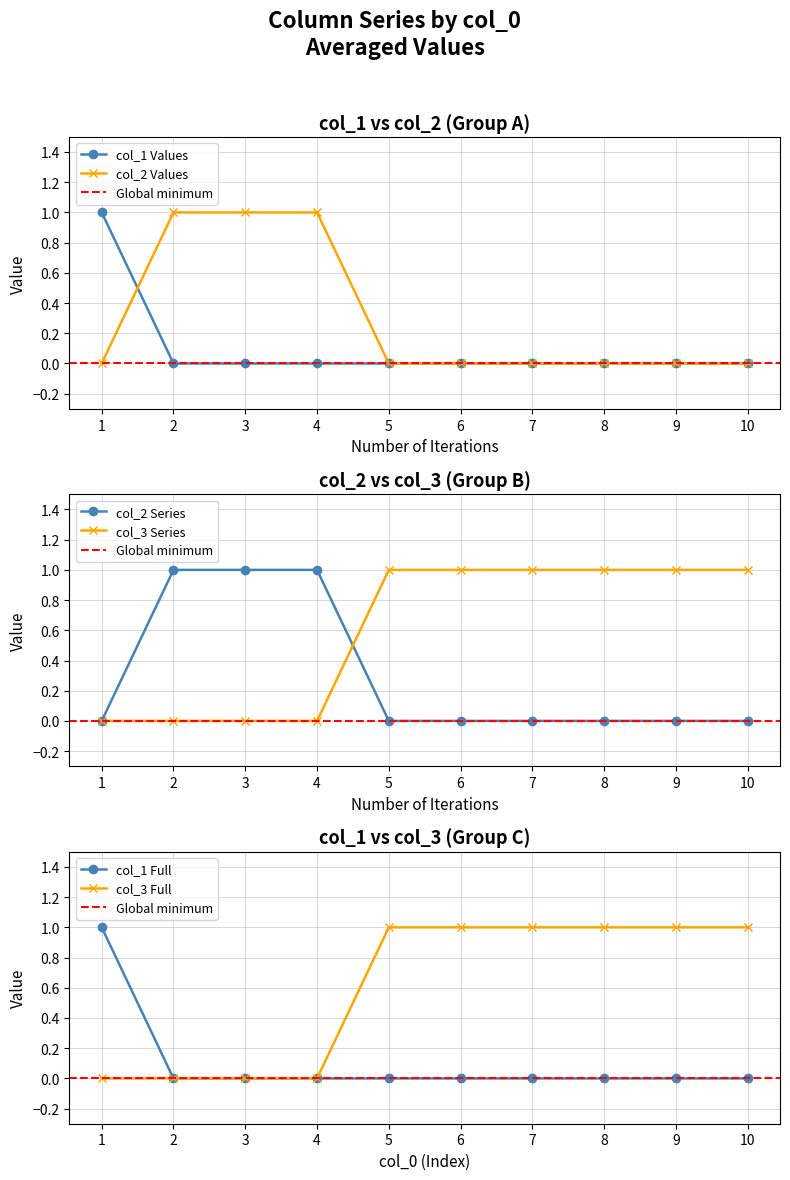

The col_1 Values series shows 0 at 2. True or false?

True